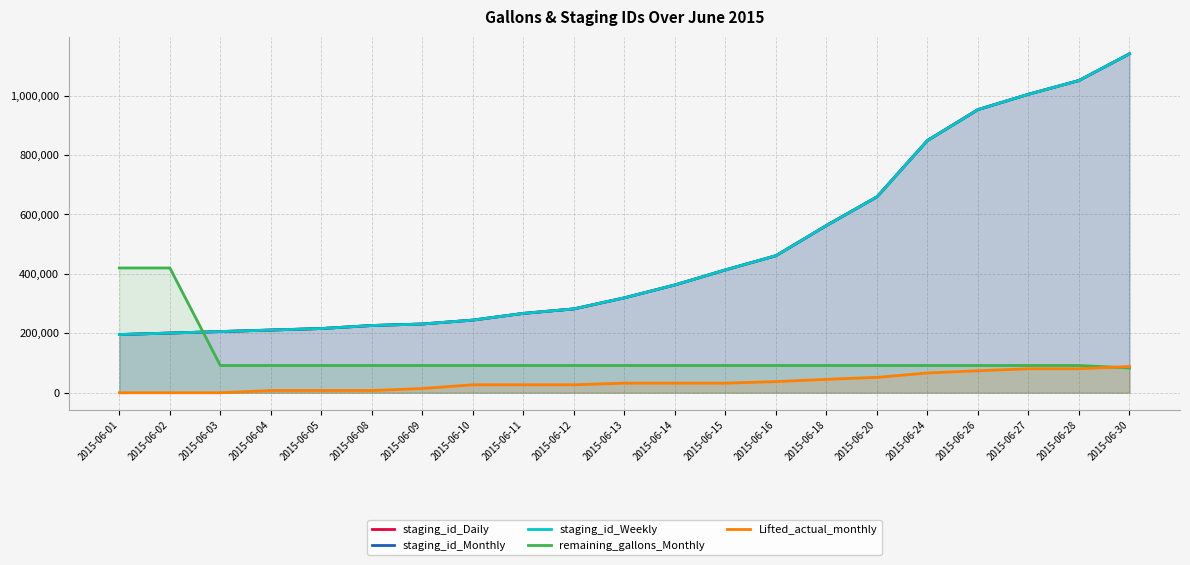

What are all the series names shown in the legend?

staging_id_Daily, staging_id_Monthly, staging_id_Weekly, remaining_gallons_Monthly, Lifted_actual_monthly